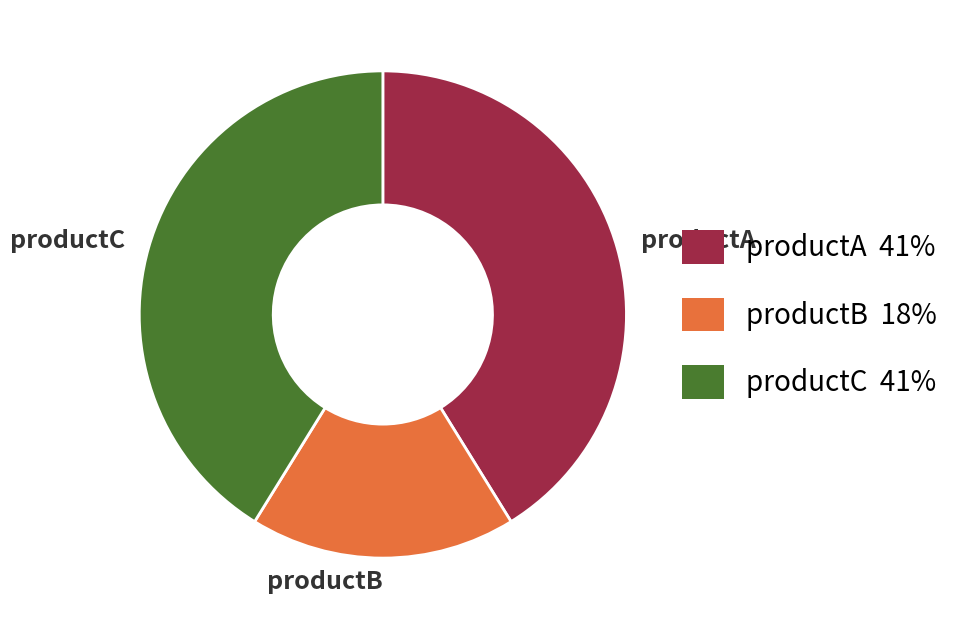

Is it true that productB is 18% of the pie?

True